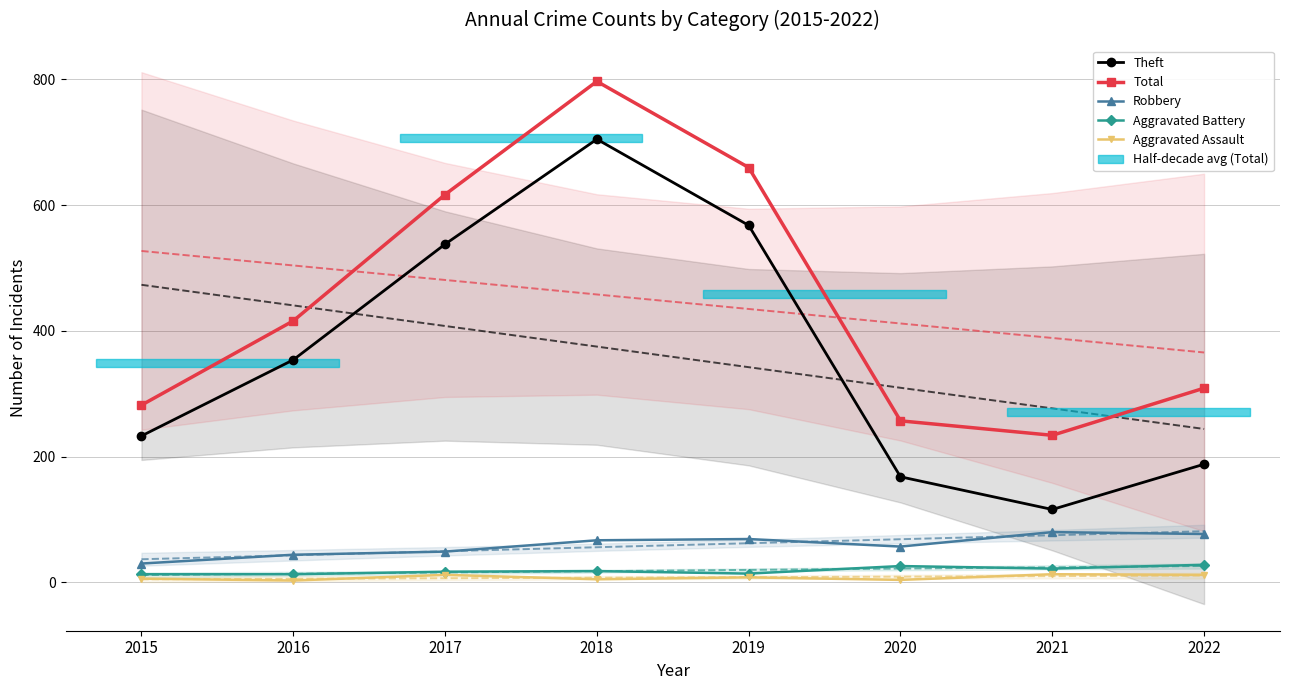

What is the total value across all series at 2019?

1319